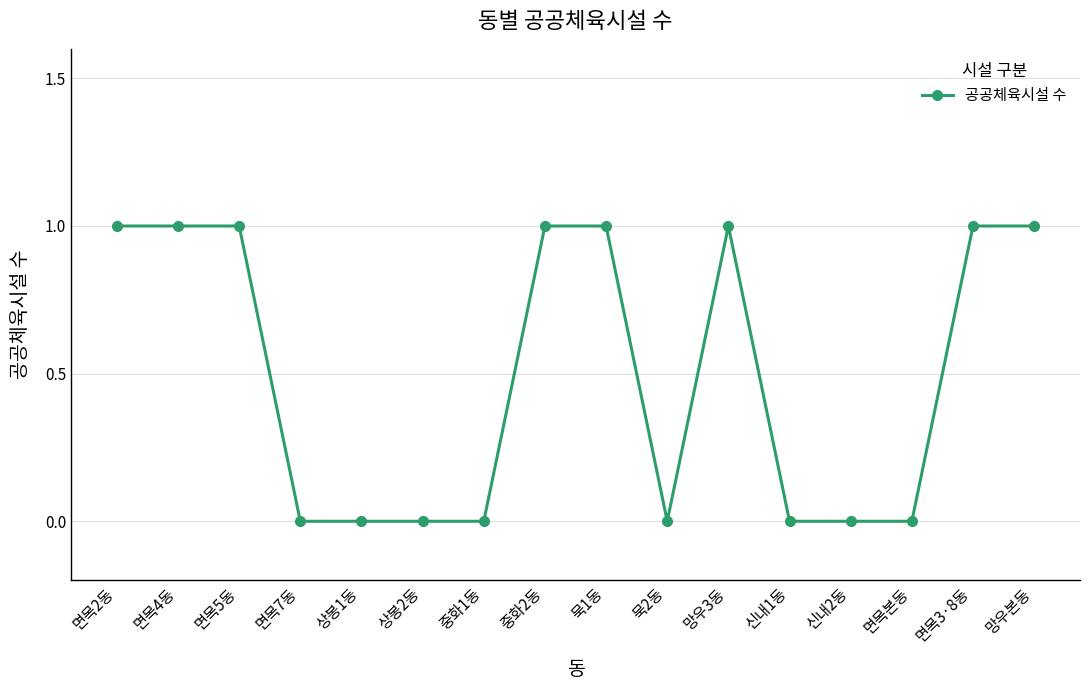

What is the label of the 10th point from the left?

묵2동